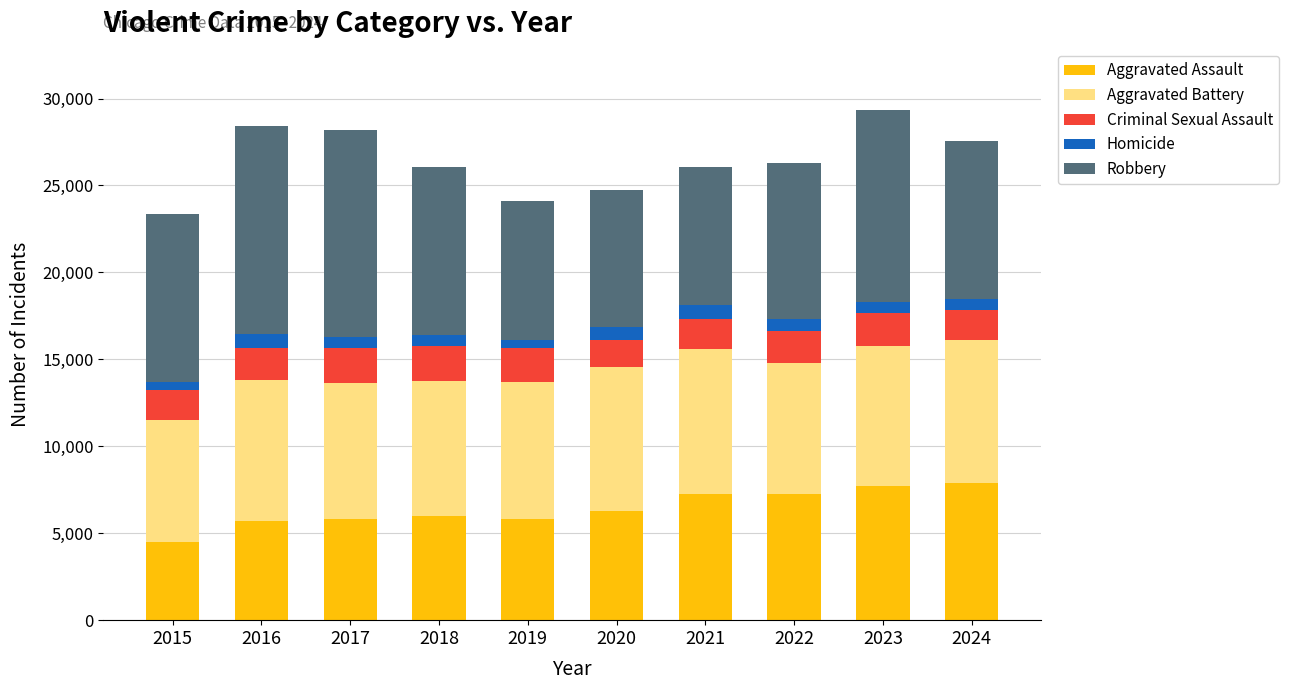

What are all the series names shown in the legend?

Aggravated Assault, Aggravated Battery, Criminal Sexual Assault, Homicide, Robbery